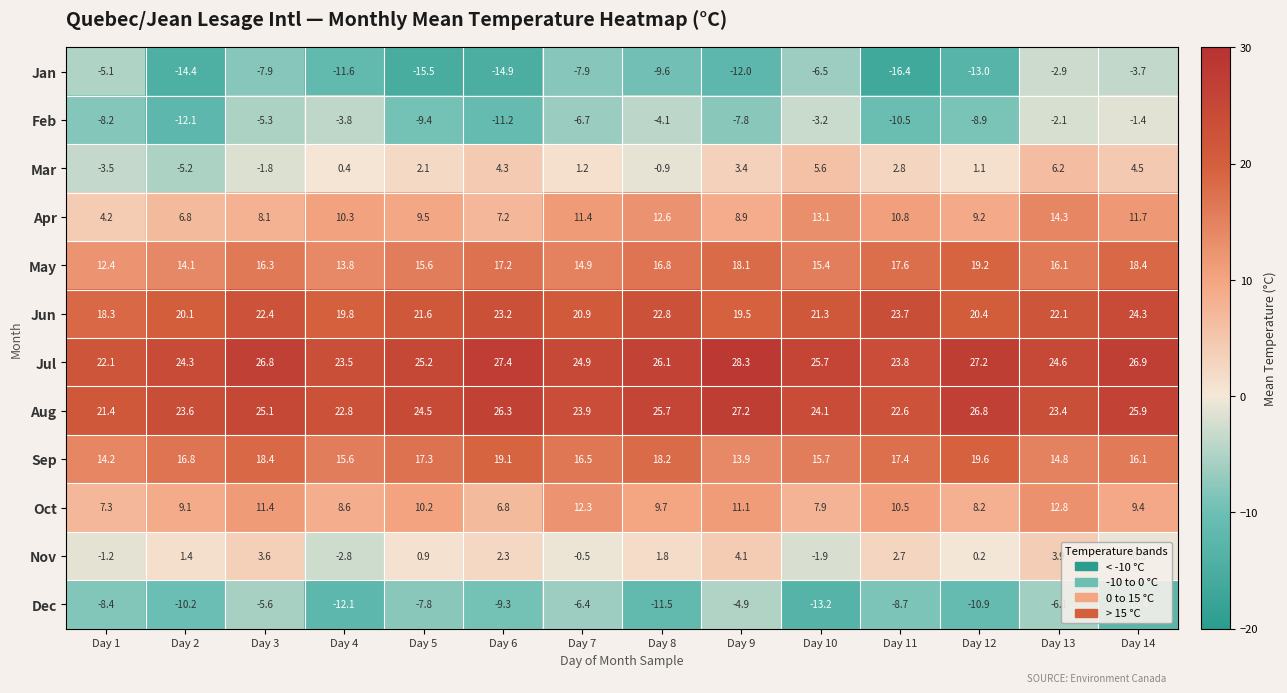

True or false: Jan has a value of -14.4 at Day 2.

True